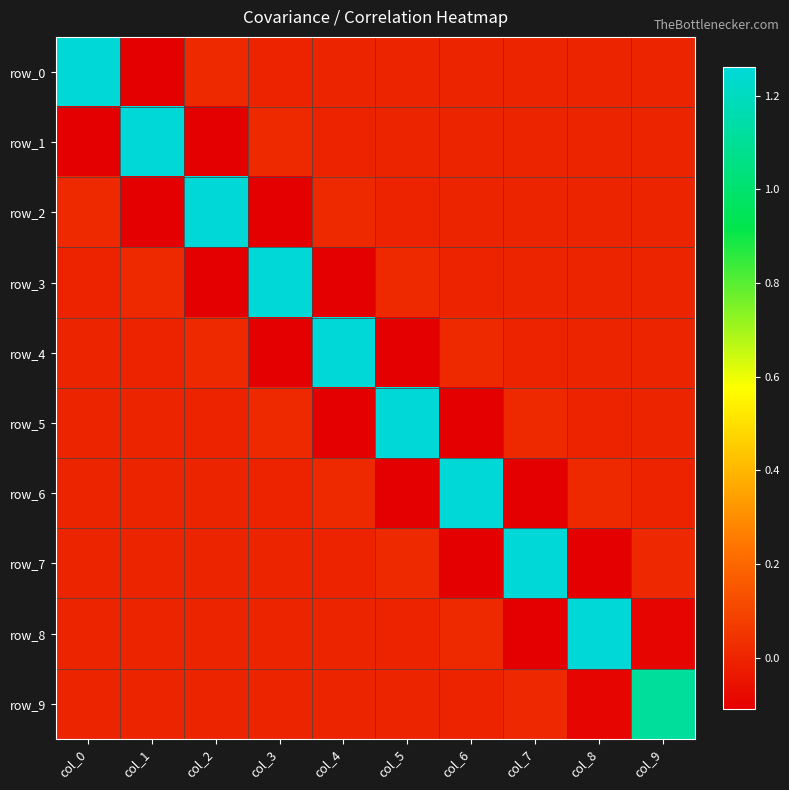

Where does the row_6 series first go above 0?

col_2